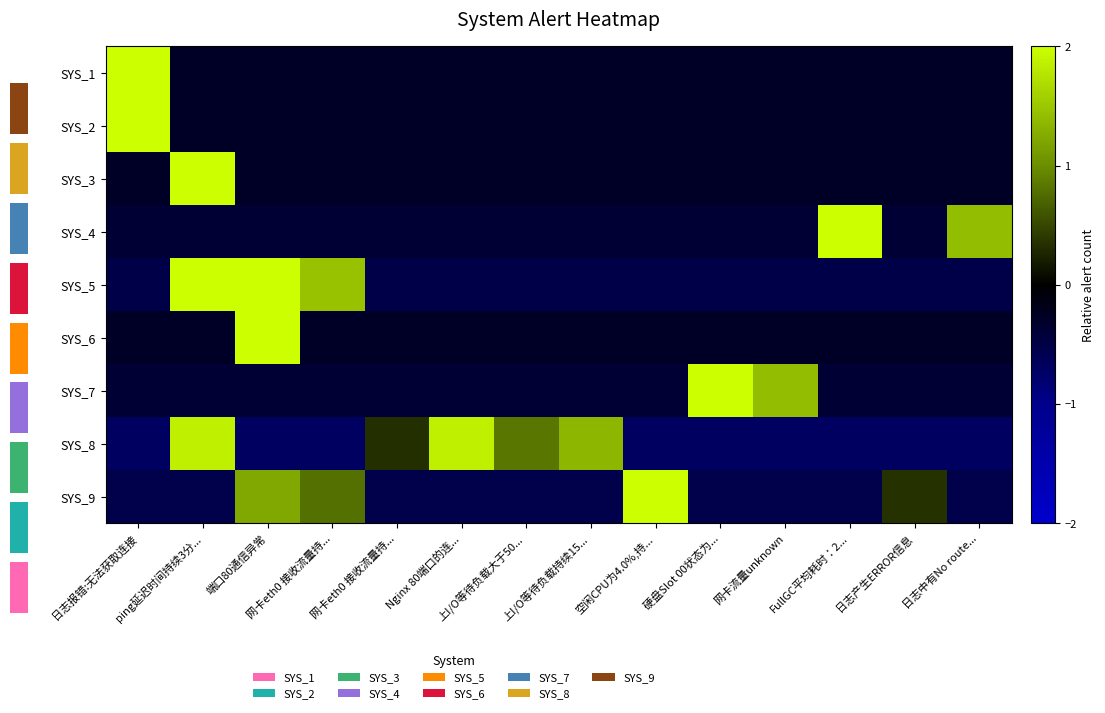

The value of SYS_2 at Nginx 80端口的连... is -0.1. True or false?

False